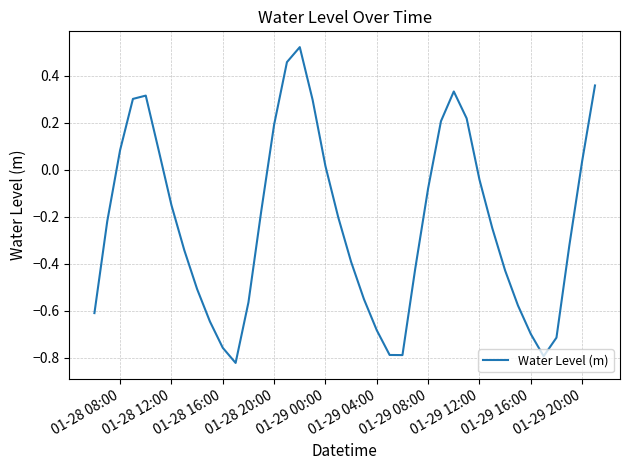

What is the difference between the maximum and minimum values?

1.3